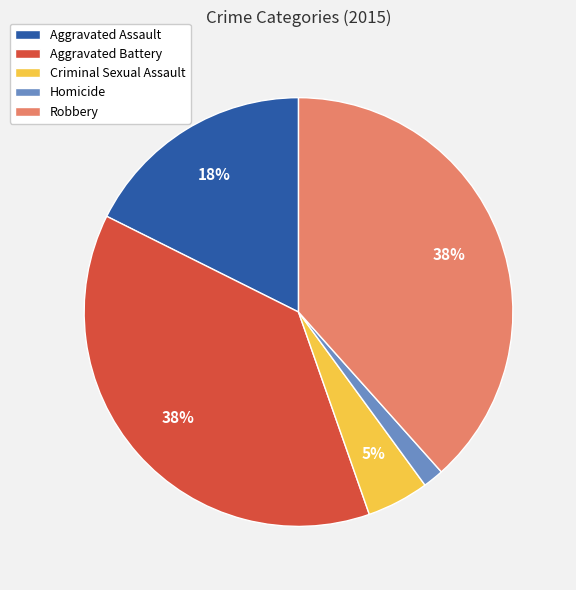

Which slice is the smallest?

Homicide